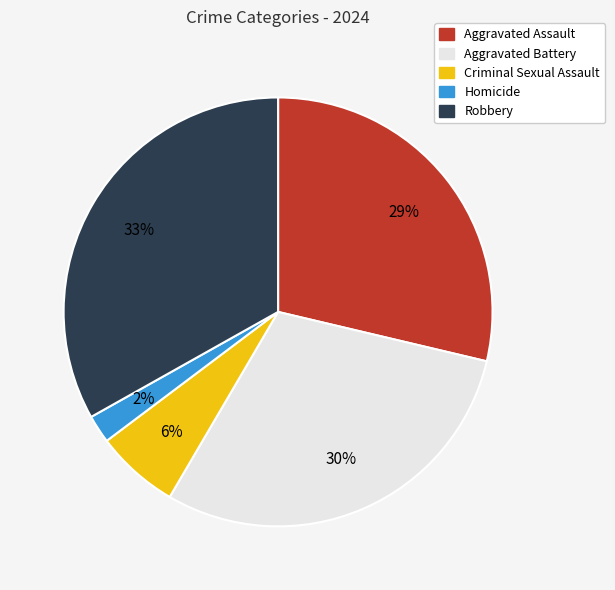

Do Criminal Sexual Assault and Homicide together represent more than half of the pie?

No